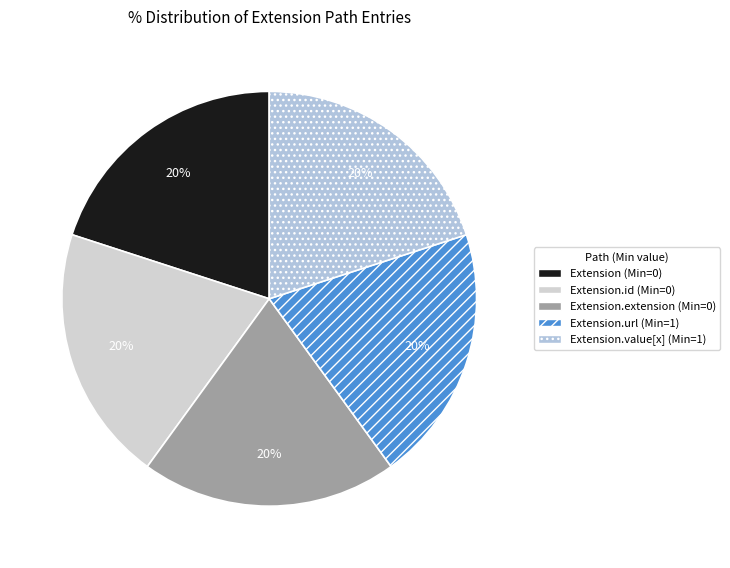

Count the number of slices in the pie.

5